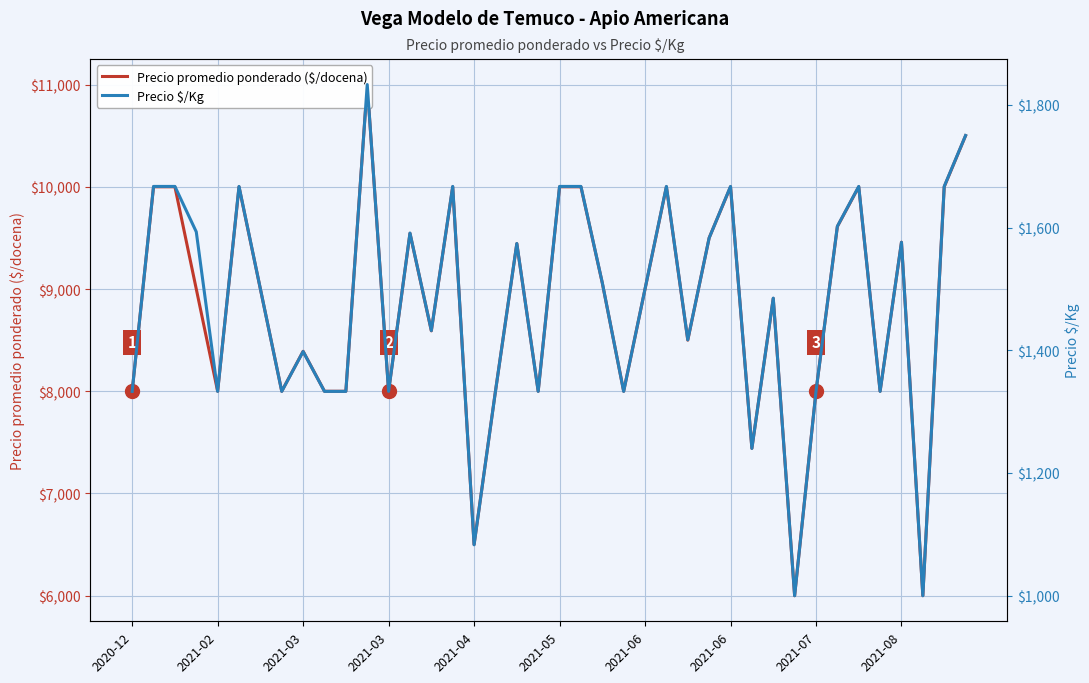

True or false: Precio promedio ponderado ($/docena) and Precio $/Kg intersect in this chart.

False